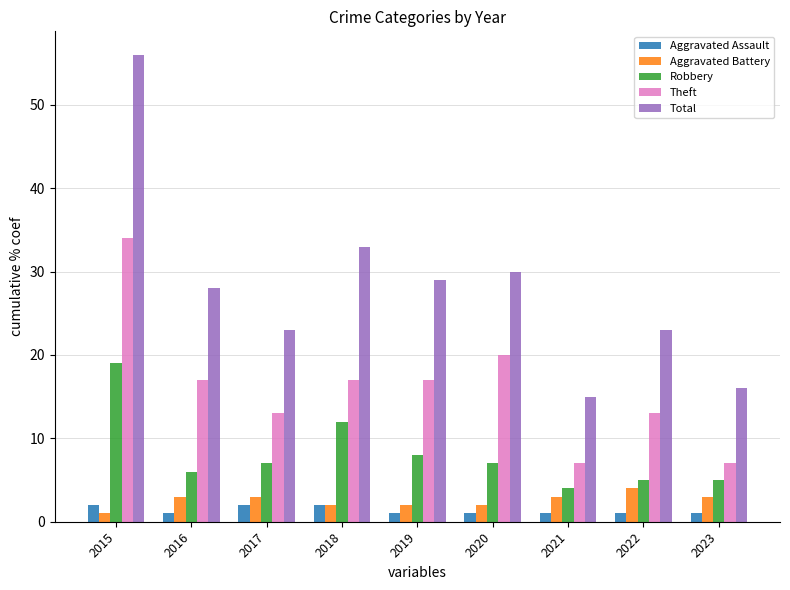

Rank the series at 2023 from lowest to highest value.

Aggravated Assault, Aggravated Battery, Robbery, Theft, Total